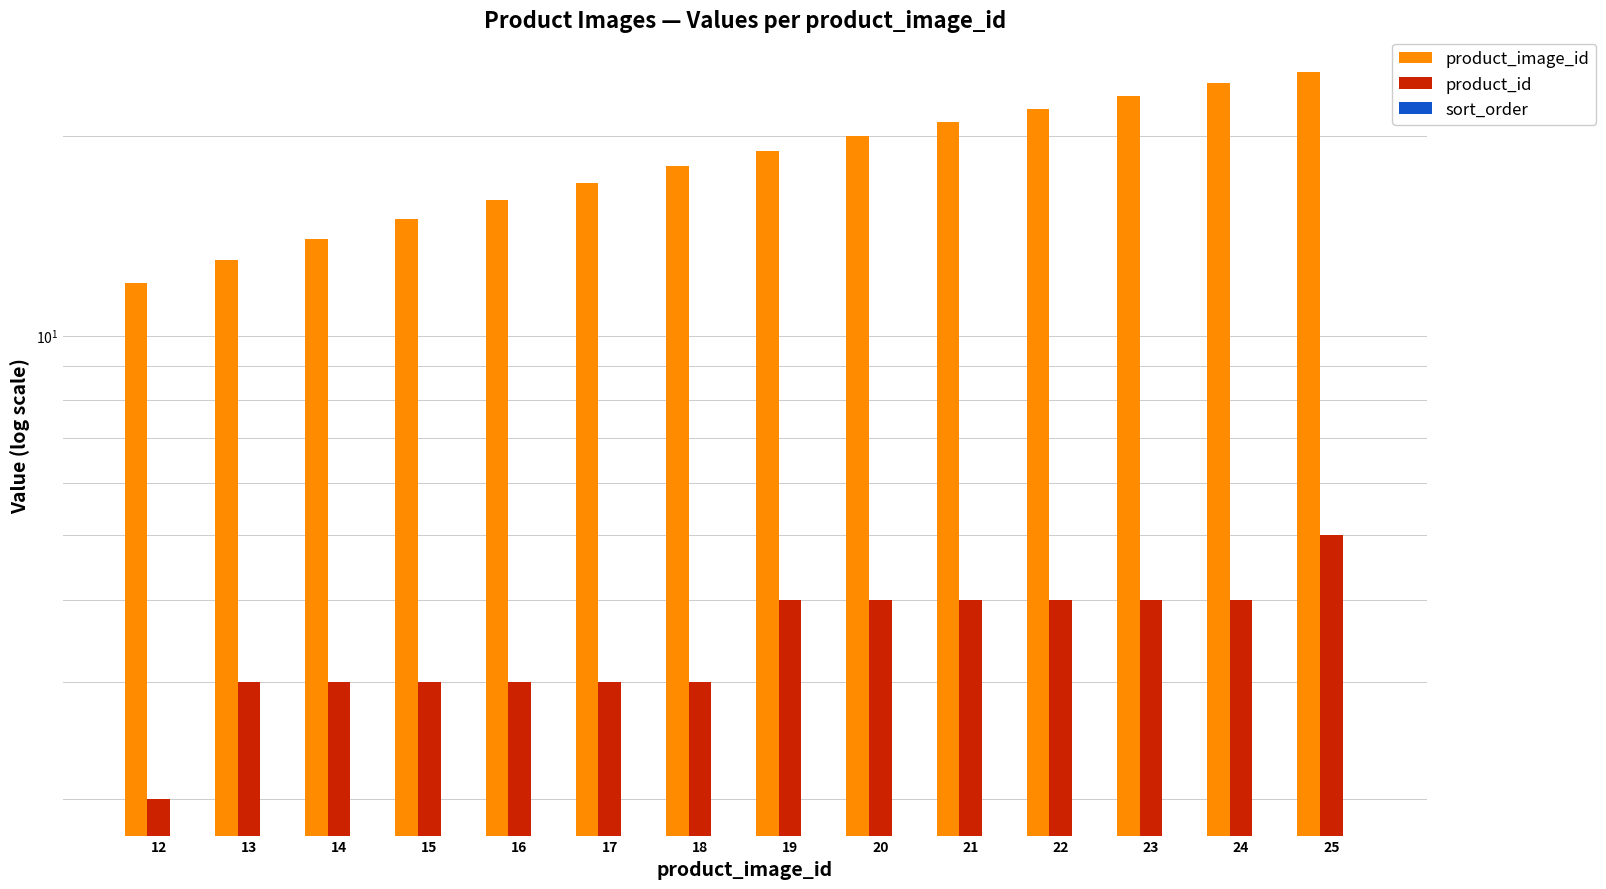

What is the maximum value shown in the chart?

25